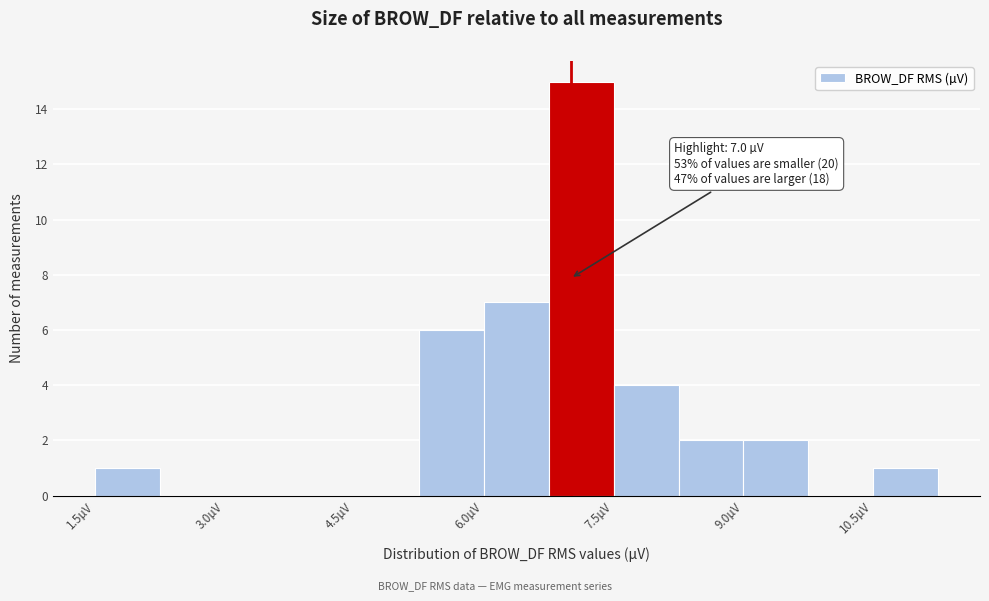

Read against the x-axis, roughly where is the centre of the tallest bar?

7.2